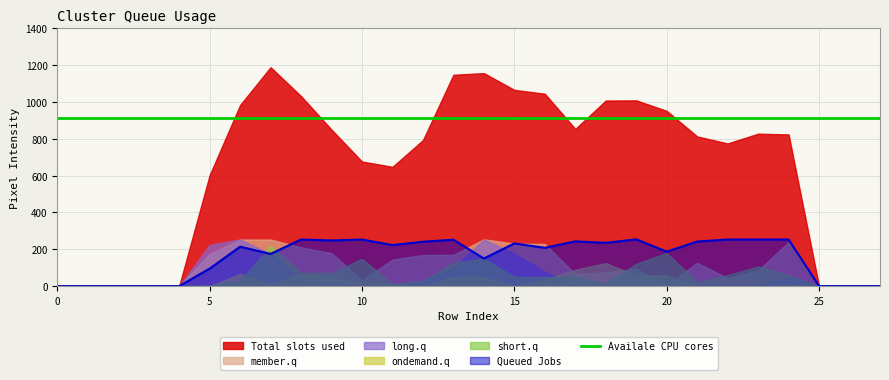

Does the chart have visible grid lines?

Yes